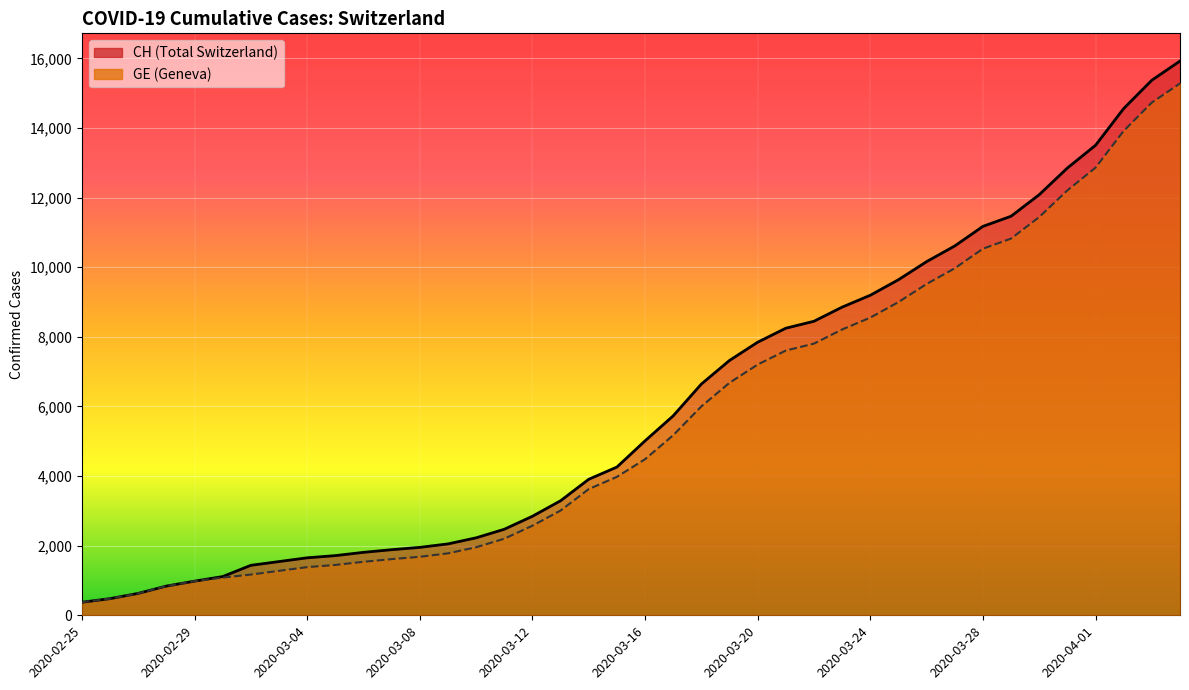

How many lines are shown in the chart?

2